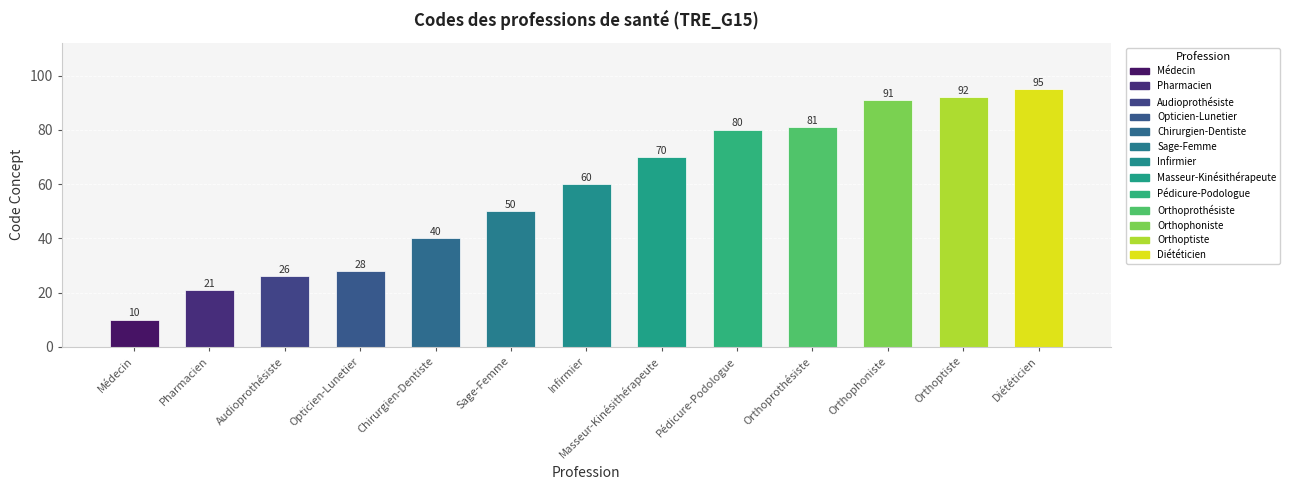

How many categories are shown in the chart?

13